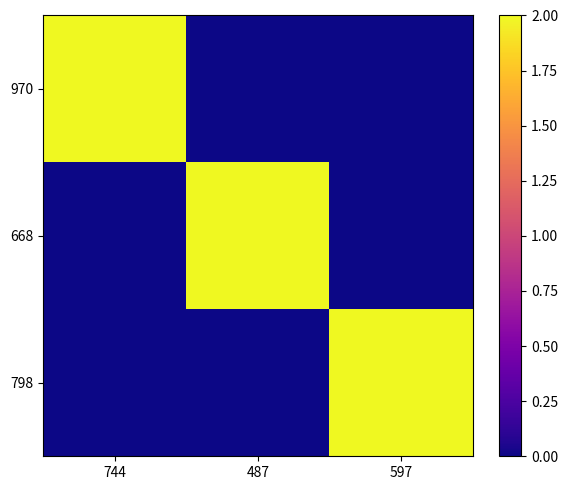

Reading left to right, list all the values displayed in this chart.

970: 744=2	487=0	597=0
668: 744=0	487=2	597=0
798: 744=0	487=0	597=2